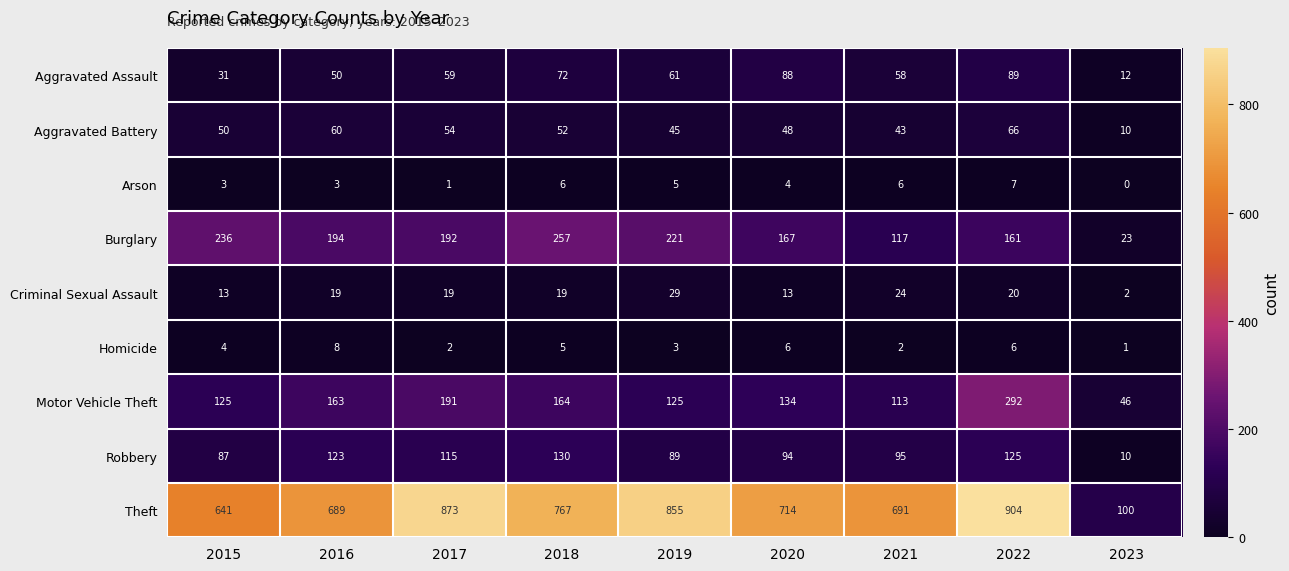

What is the total value across all series at 2020?

1268